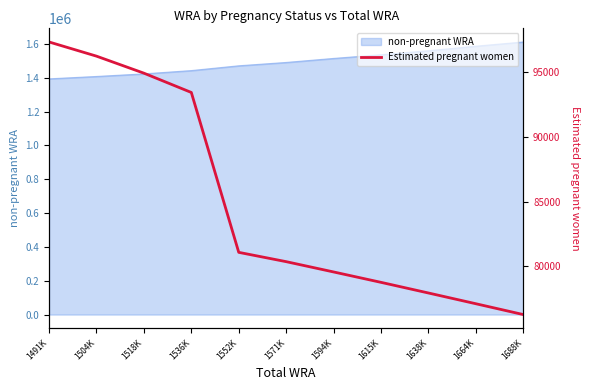

The value of non-pregnant WRA at 1536K is 1442586.6. True or false?

True